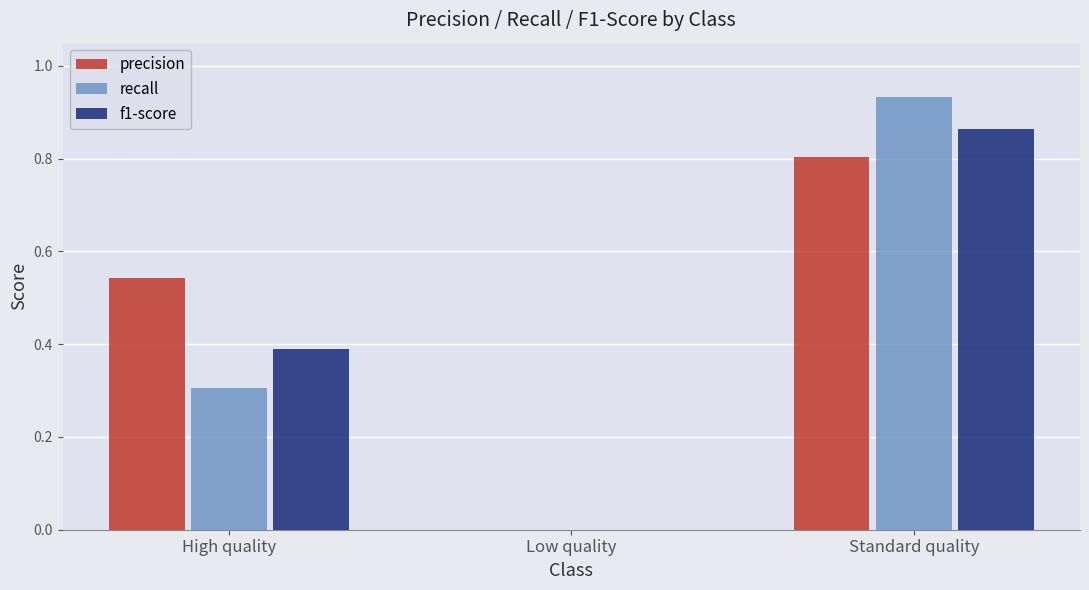

Which category has the highest value across all series?

Standard quality